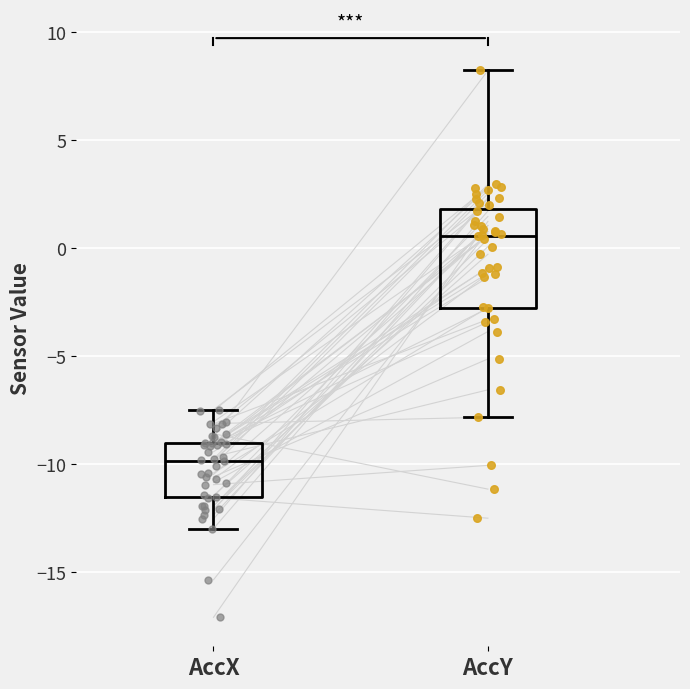

Which box is the tallest, from its lower edge to its upper edge?

AccY